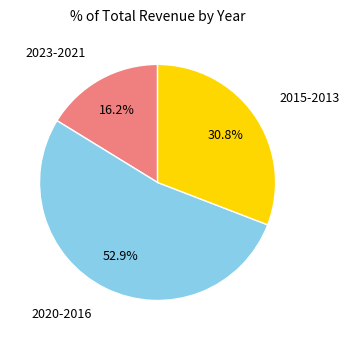

Is there any slice that represents more than half of the pie?

Yes